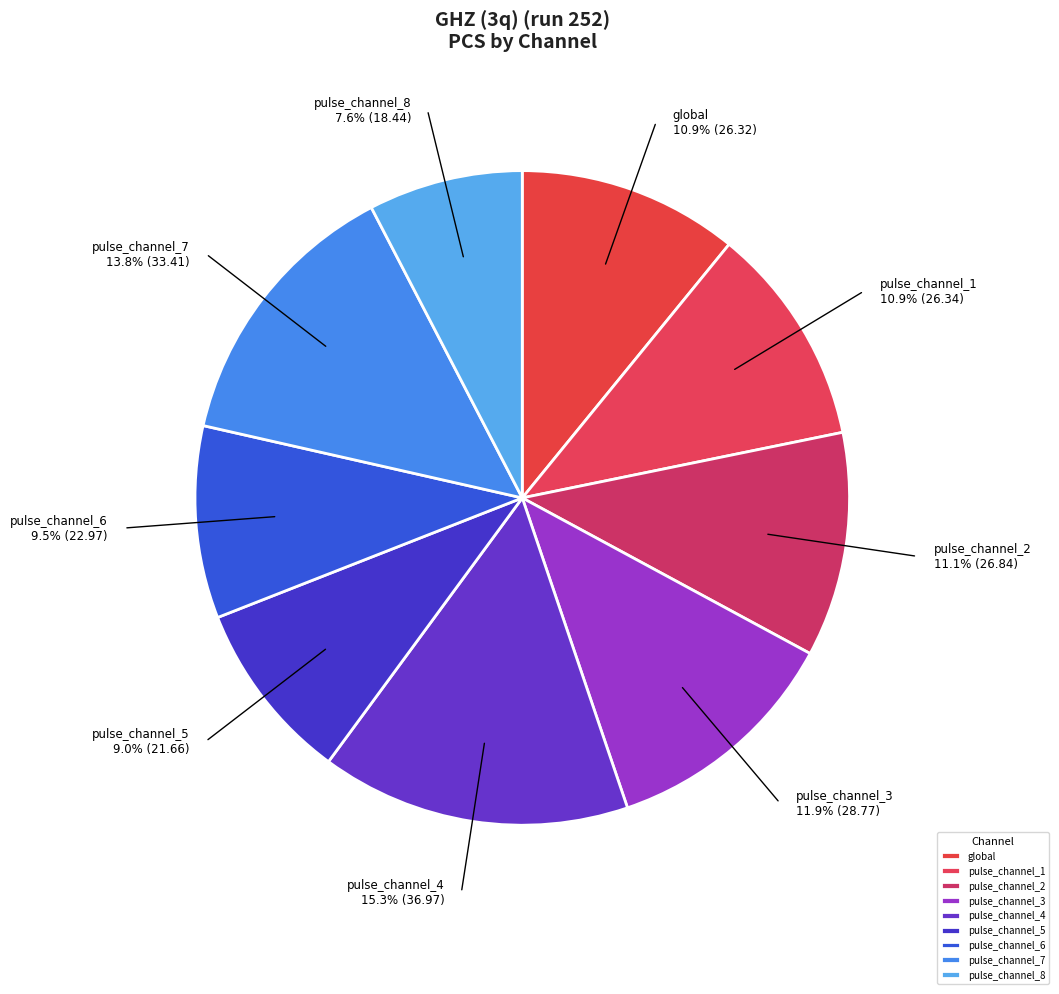

Which has a higher value, pulse_channel_7 or global?

pulse_channel_7